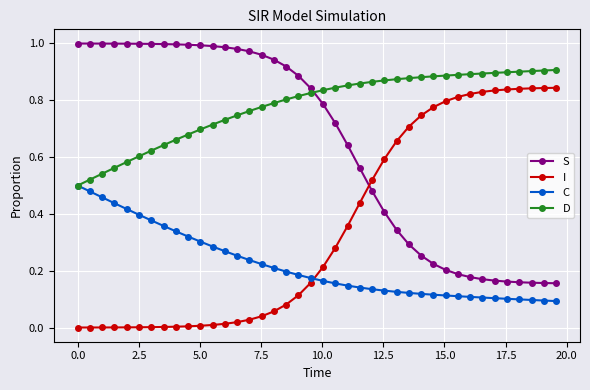

List the series in order of their overall mean, highest first.

D, S, I, C